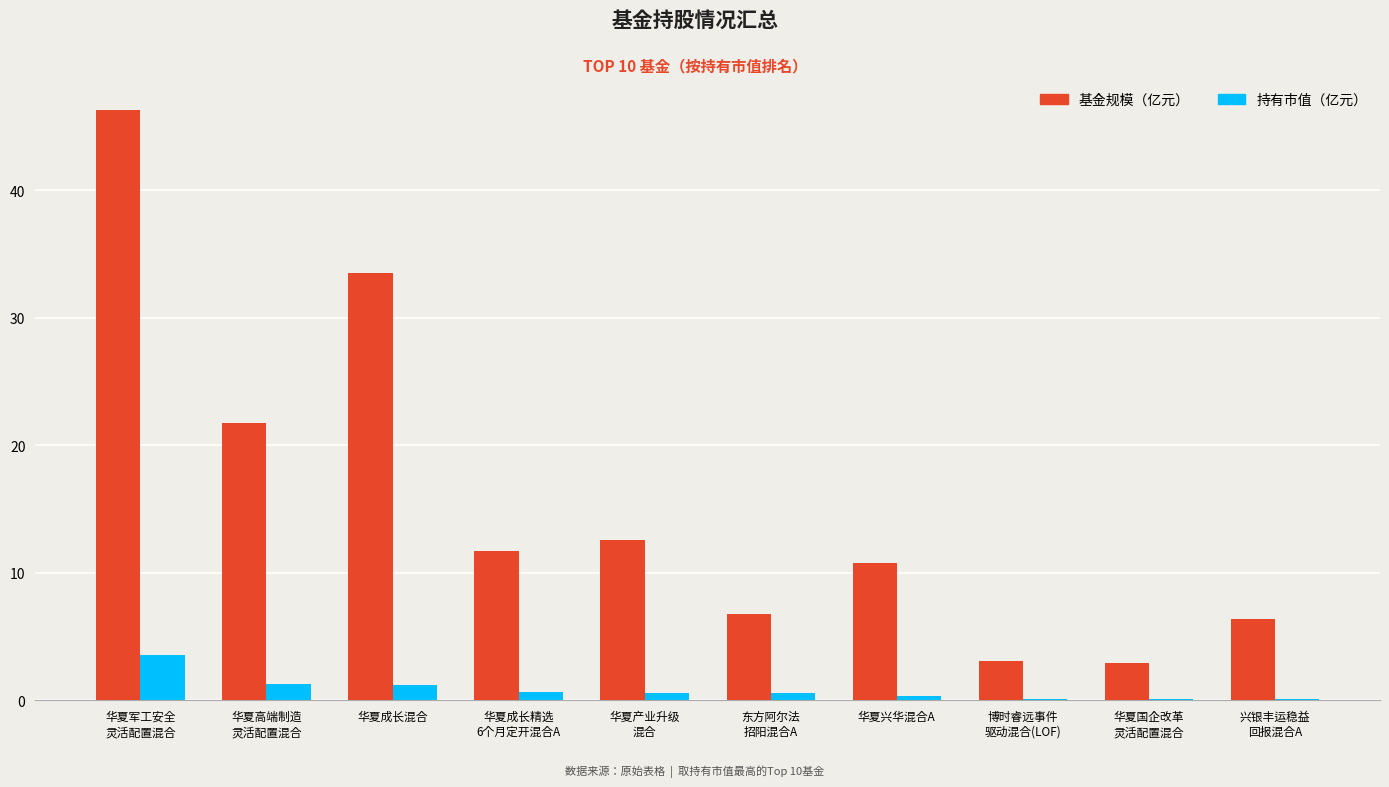

The value of 基金规模（亿元） at 东方阿尔法
招阳混合A is 9.0. True or false?

False